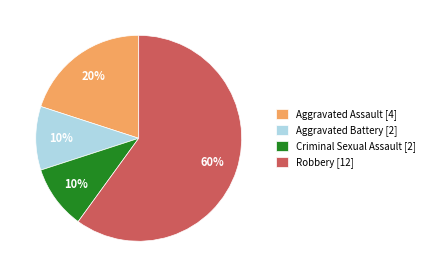

Combined, do Aggravated Battery and Aggravated Assault account for over 50%?

No